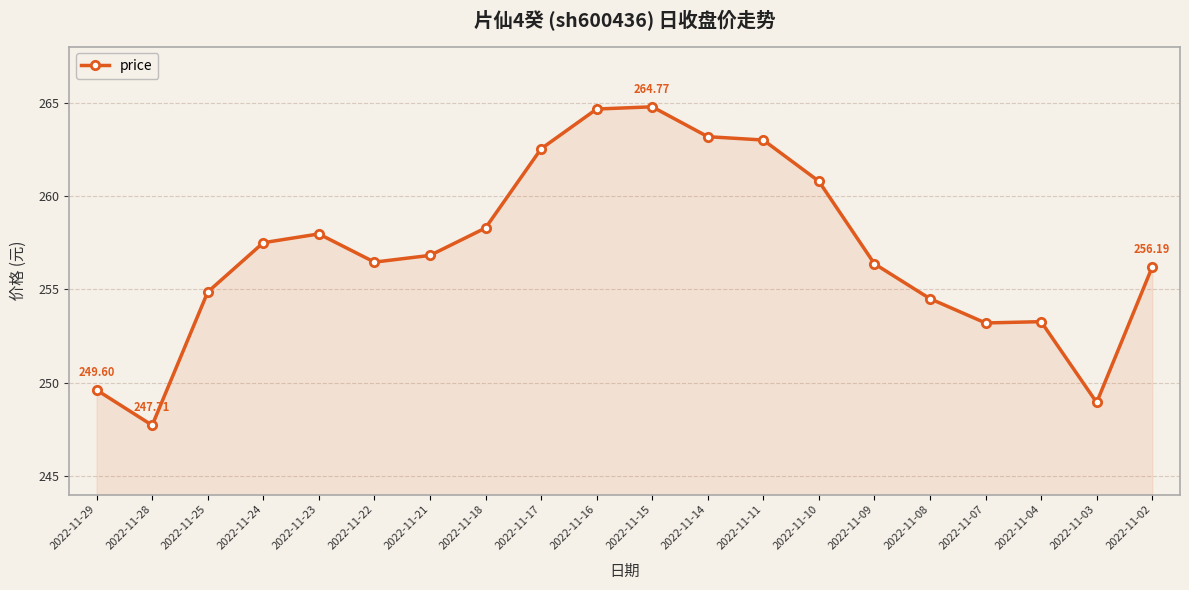

What is the value of the 12th point from the left?

263.2